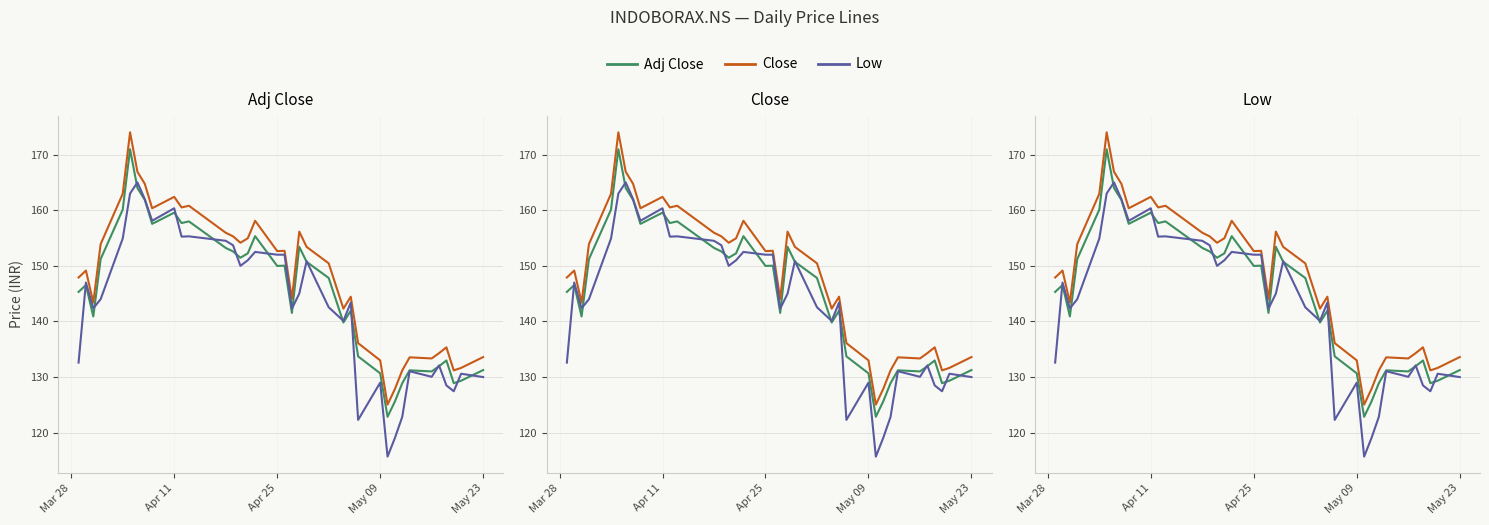

True or false: Close has a value of 44.3 at 20.

False